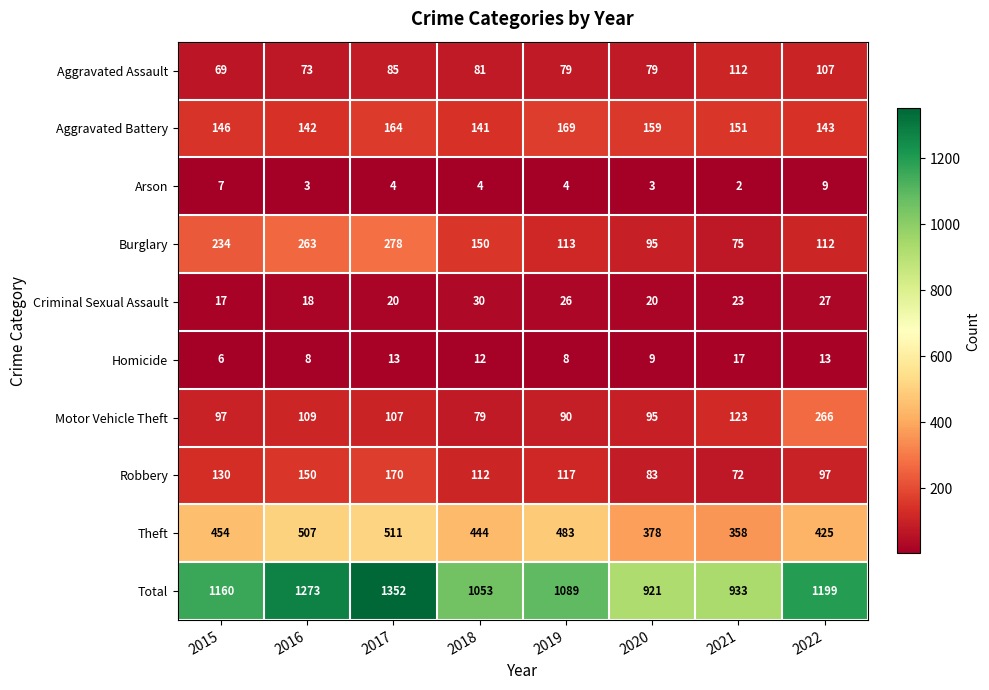

Which label corresponds to the smallest value in the chart?

2021